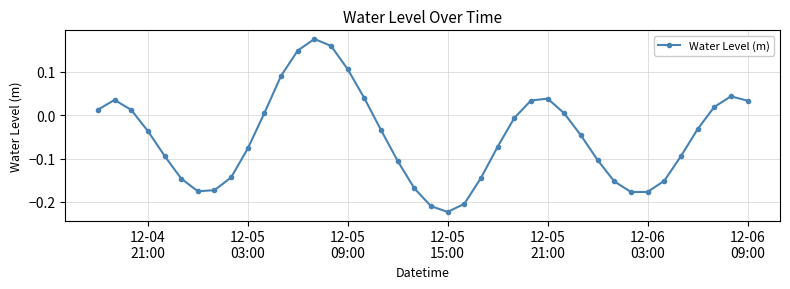

True or false: the data has more than 0 interior local peaks.

True